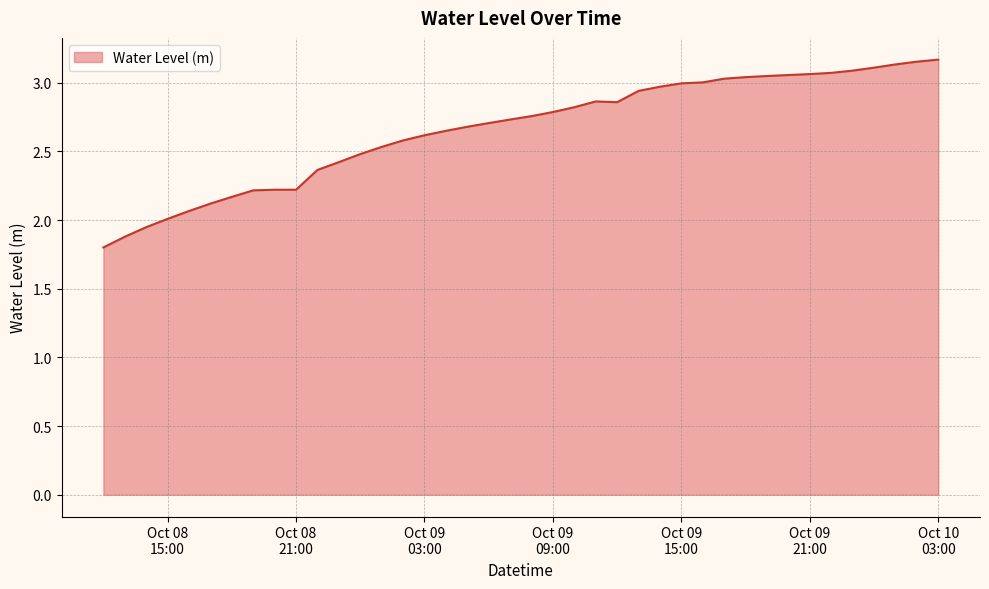

What is the minimum value shown in the chart?

1.8